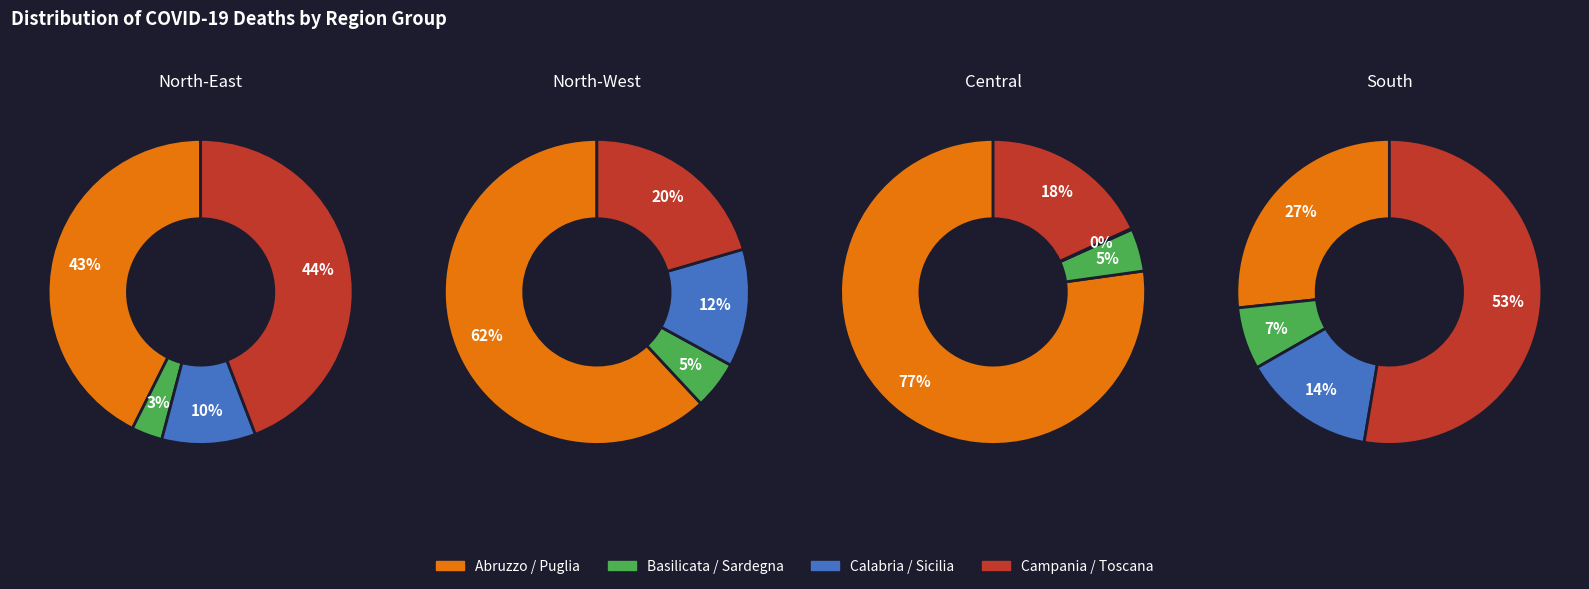

Do 16 and 9 together represent more than half of the pie?

No